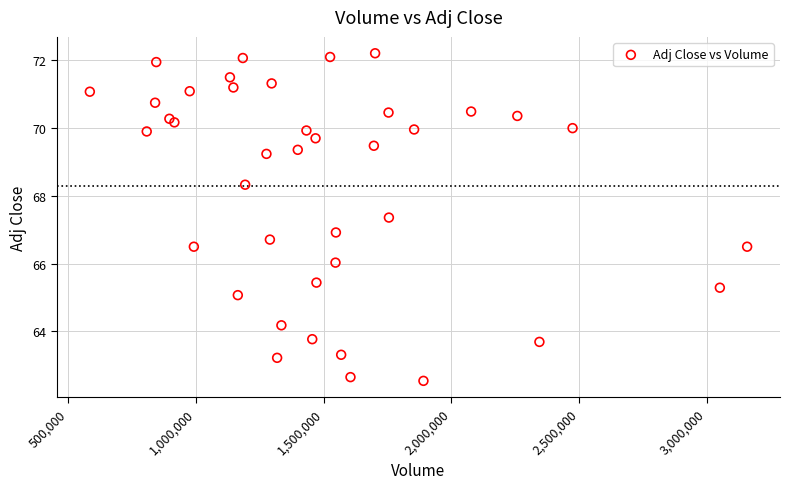

What is the range of X values (max minus min)?

2573200.0